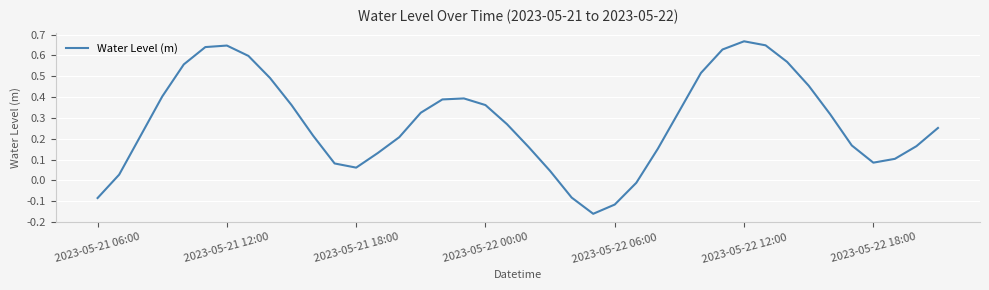

What is the difference between the maximum and minimum values?

0.8